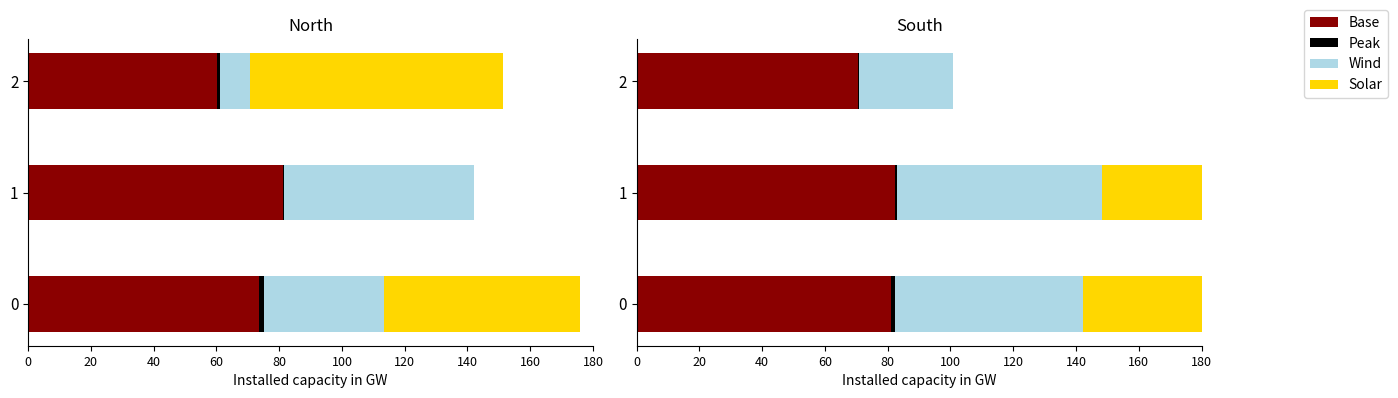

What is the approximate value of Base at 0?

81.0